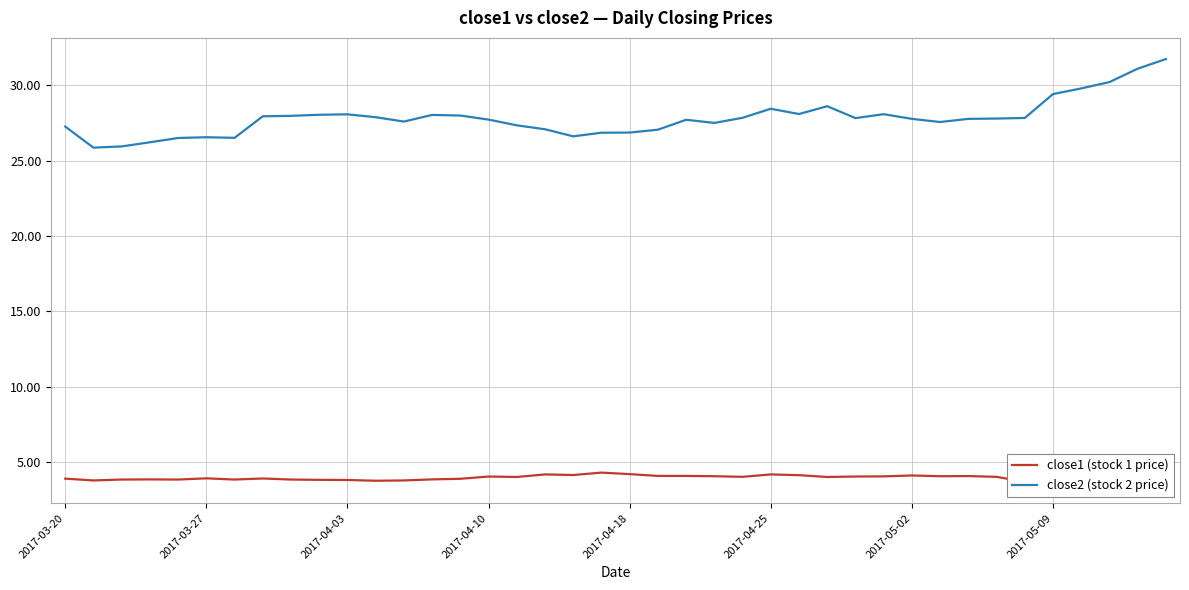

What is the sum of all close1 (stock 1 price) values?

157.6